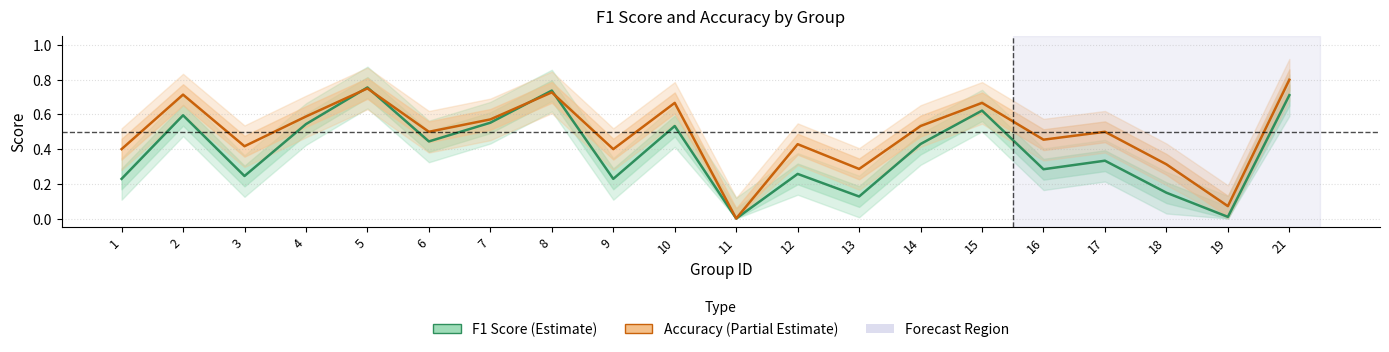

What is the value of the accuracy point at the 2nd from the left?

0.7